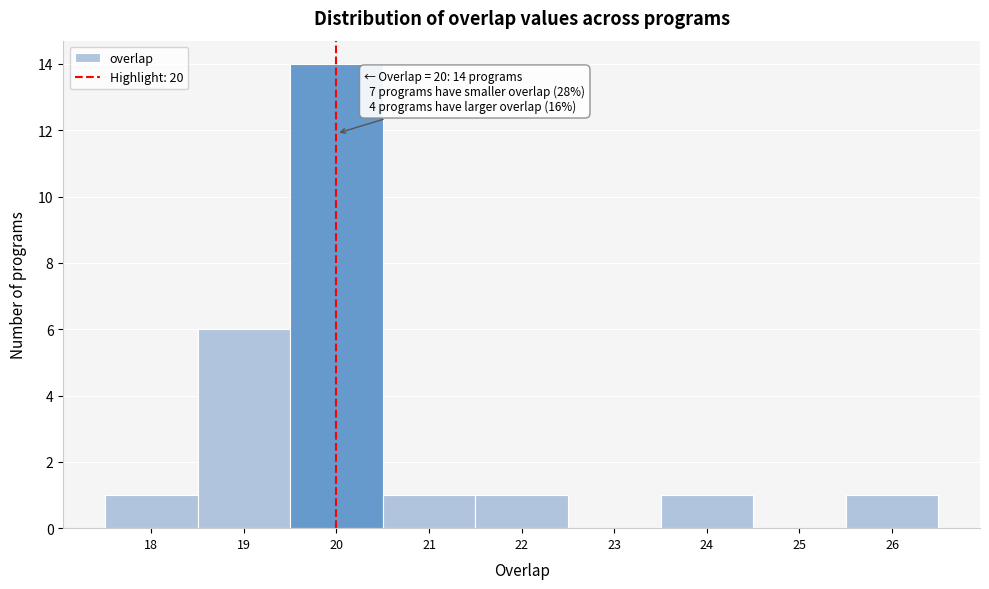

Which range on the x-axis has the tallest bar?

19.5 to 20.5